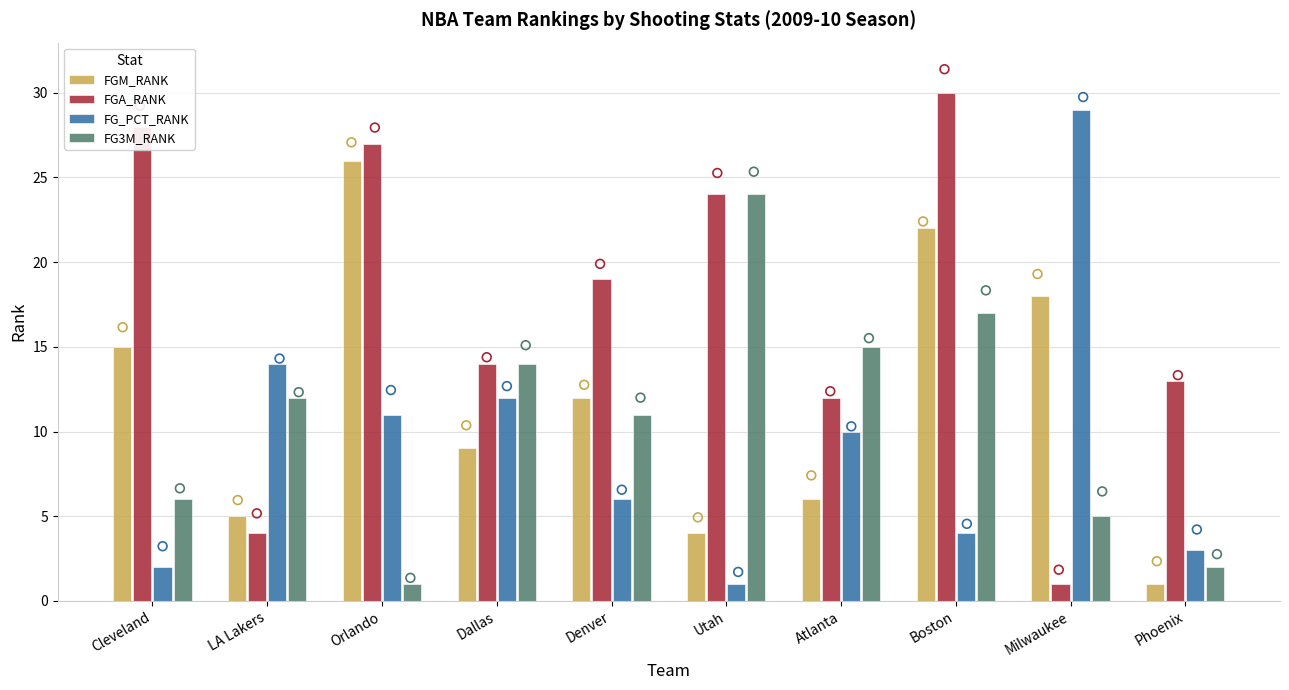

What is the total value across all series at LA Lakers?

35